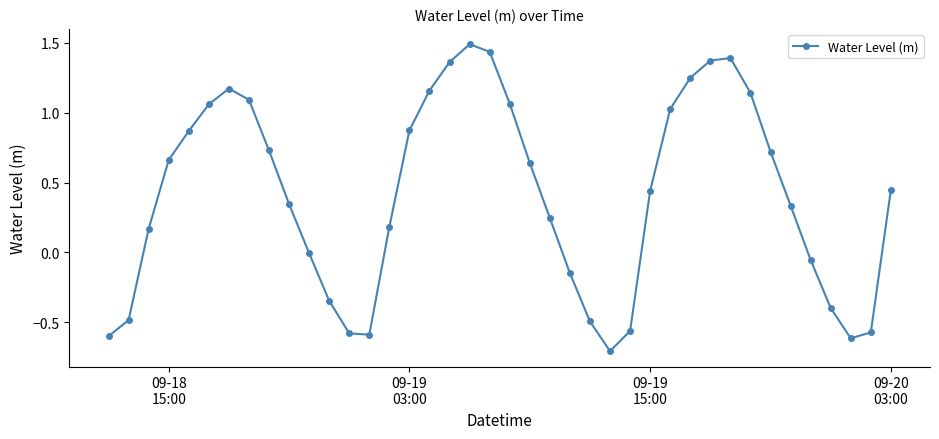

What is the minimum value shown in the chart?

-0.7